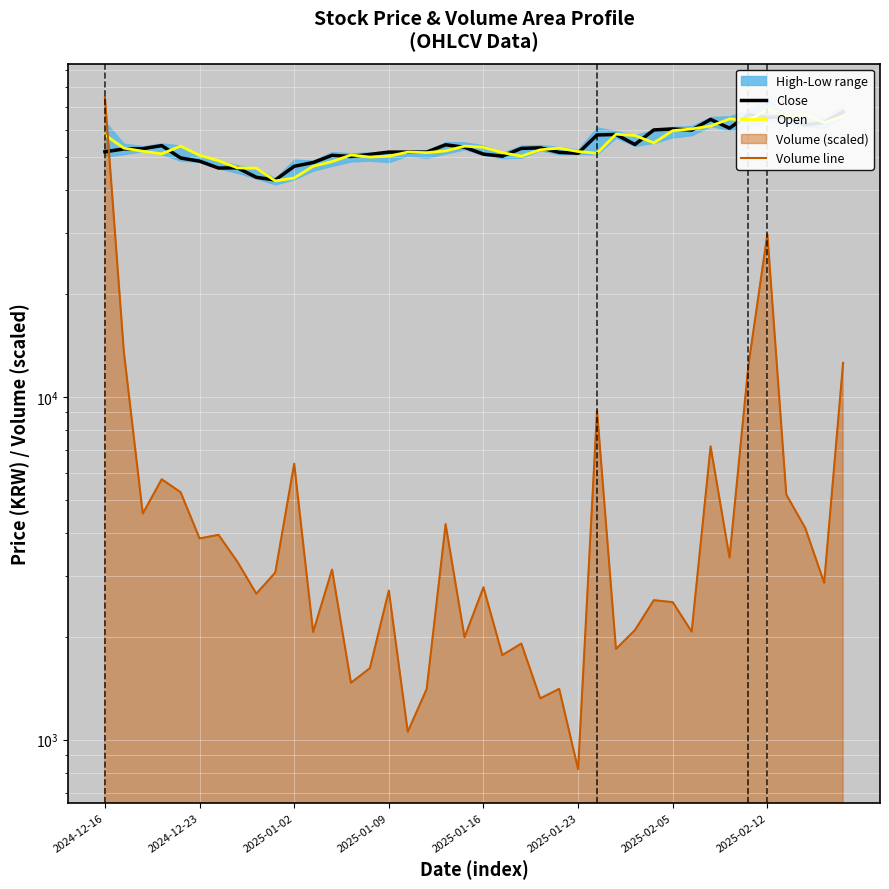

How many lines are shown in the chart?

3